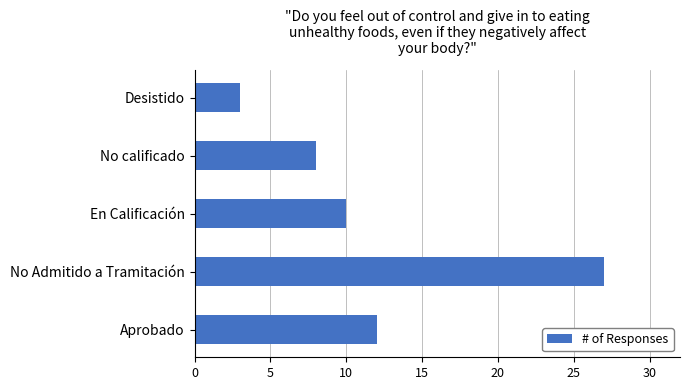

Reading bottom to top, extract all data points from this chart.

Aprobado=12	No Admitido a Tramitación=27	En Calificación=10	No calificado=8	Desistido=3